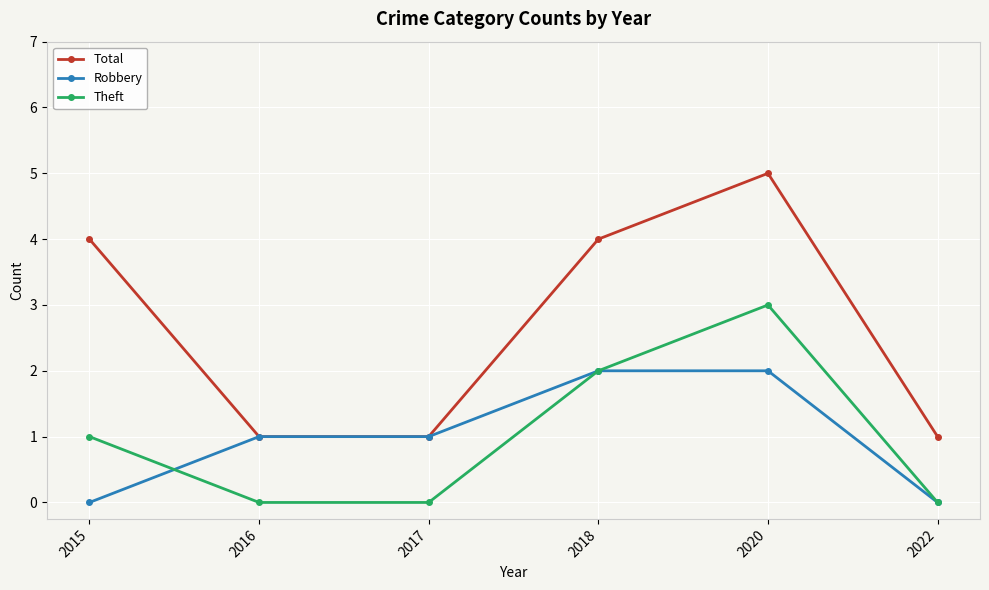

What is the sum of all Theft values?

6